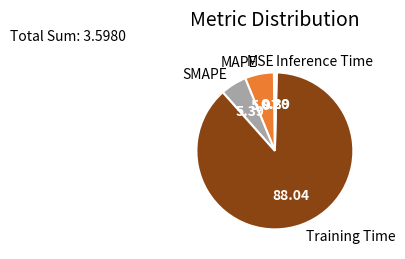

Is there any slice that represents more than half of the pie?

Yes